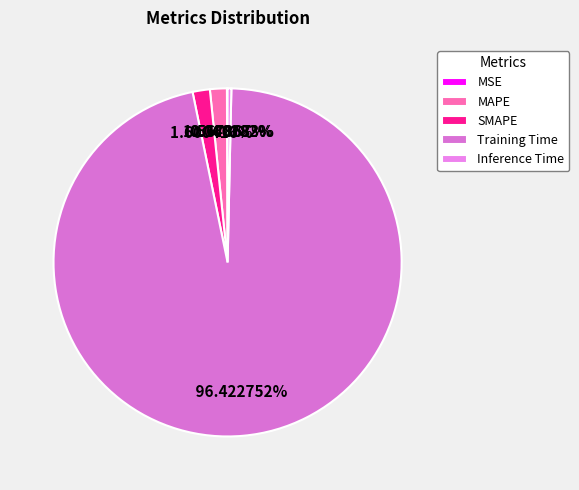

Which slice is the largest?

Training Time